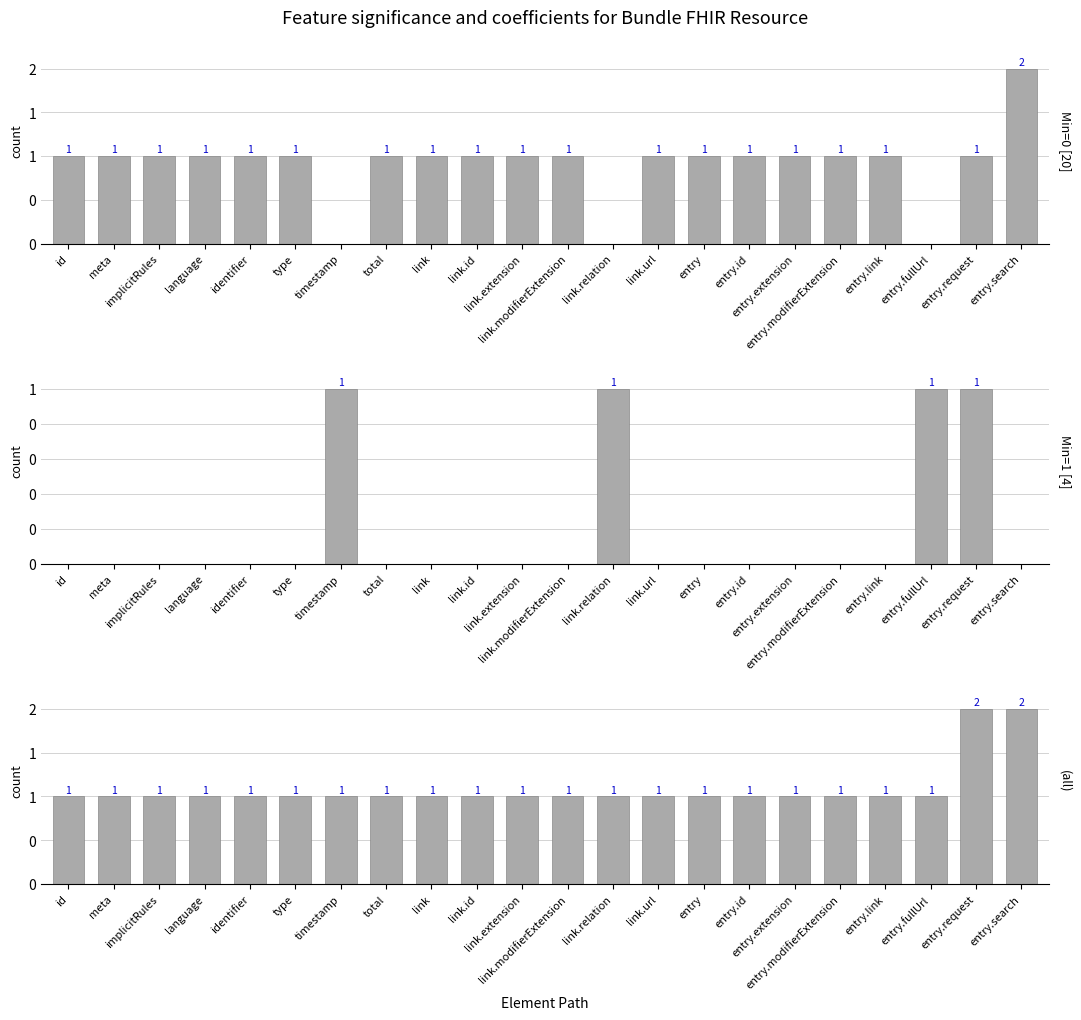

What is the average value of the Min=0 [20] series?

1